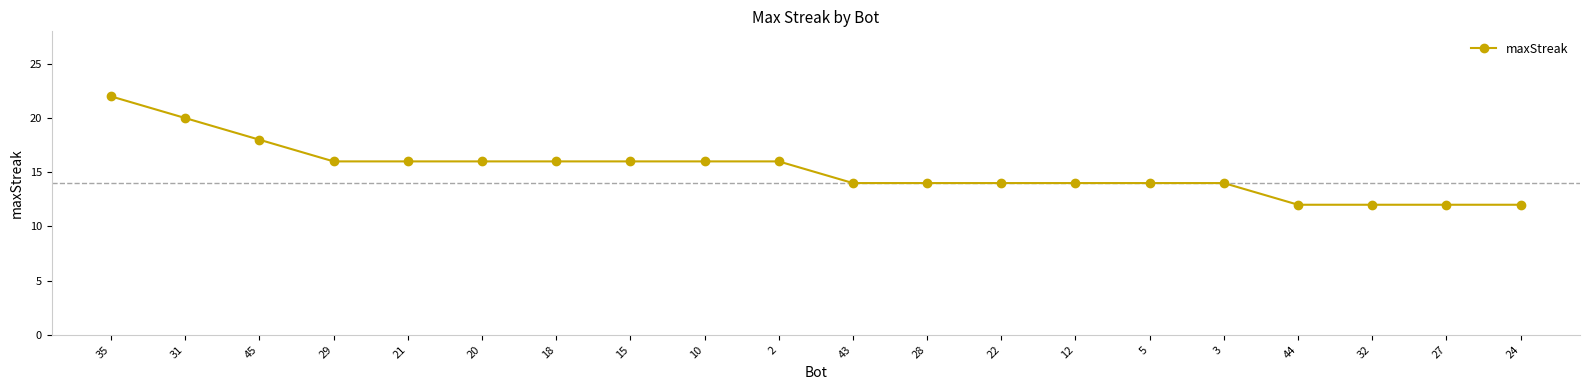

The chart shows a value of 12 at 27. True or false?

True